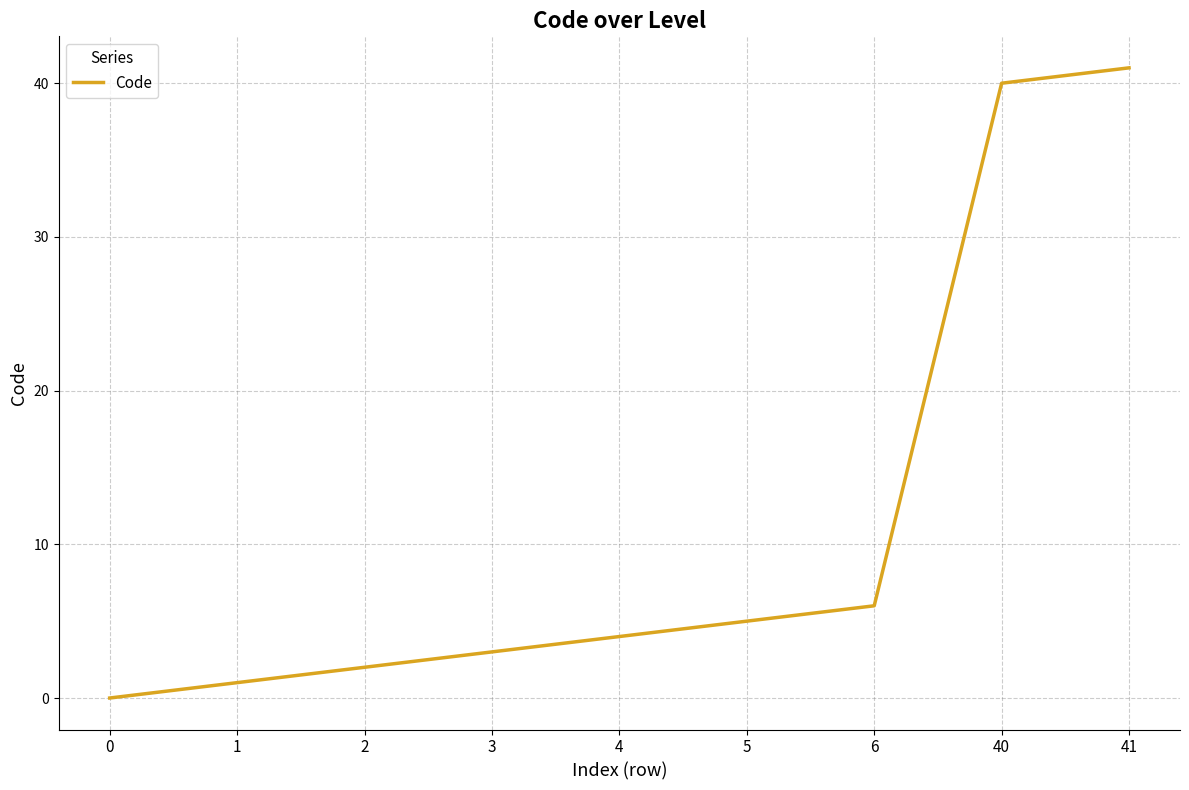

What is the change in value from 4 to 41?

+37